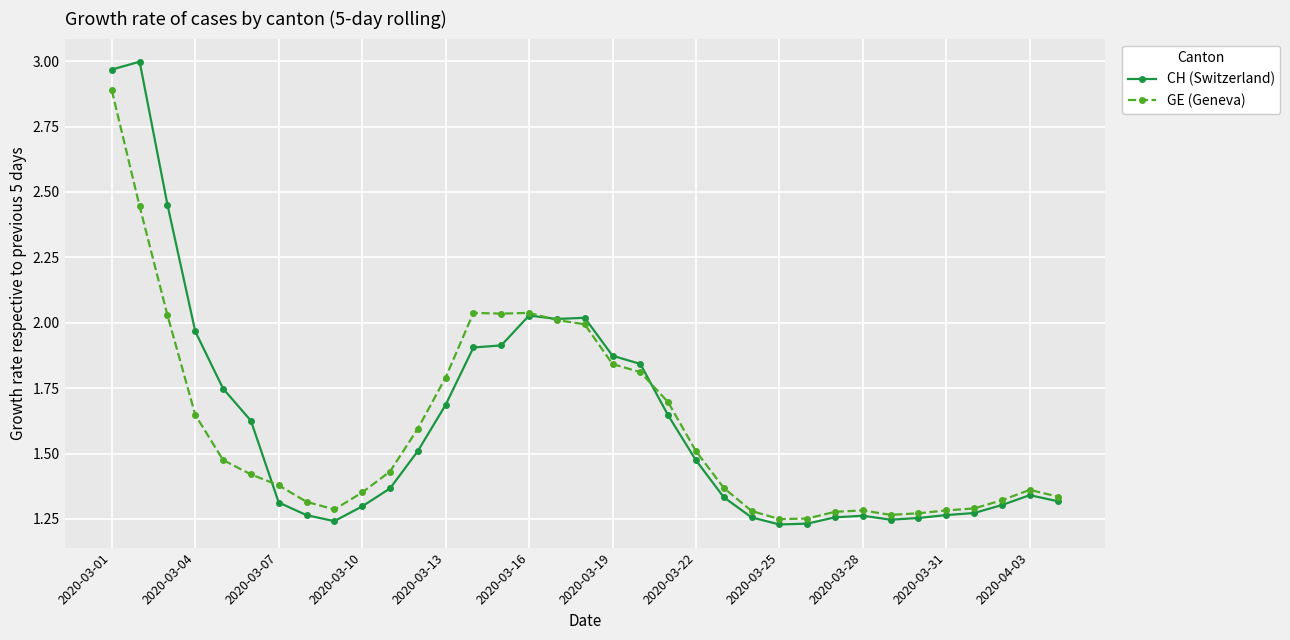

List the series in order of their peak value, lowest first.

GE (Geneva), CH (Switzerland)